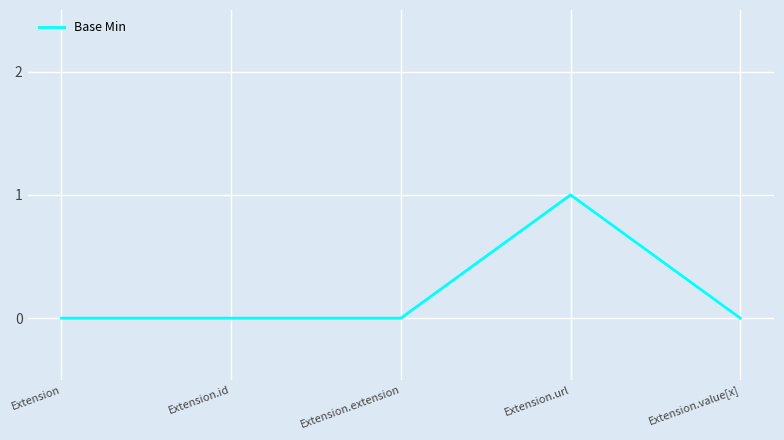

Between Extension and Extension.url, which is larger?

Extension.url